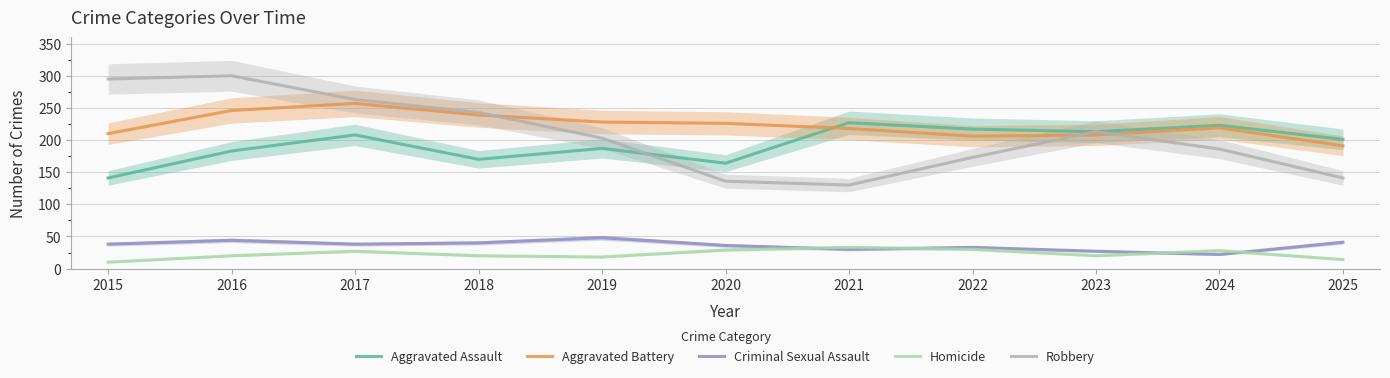

What is the average value of the Criminal Sexual Assault series?

36